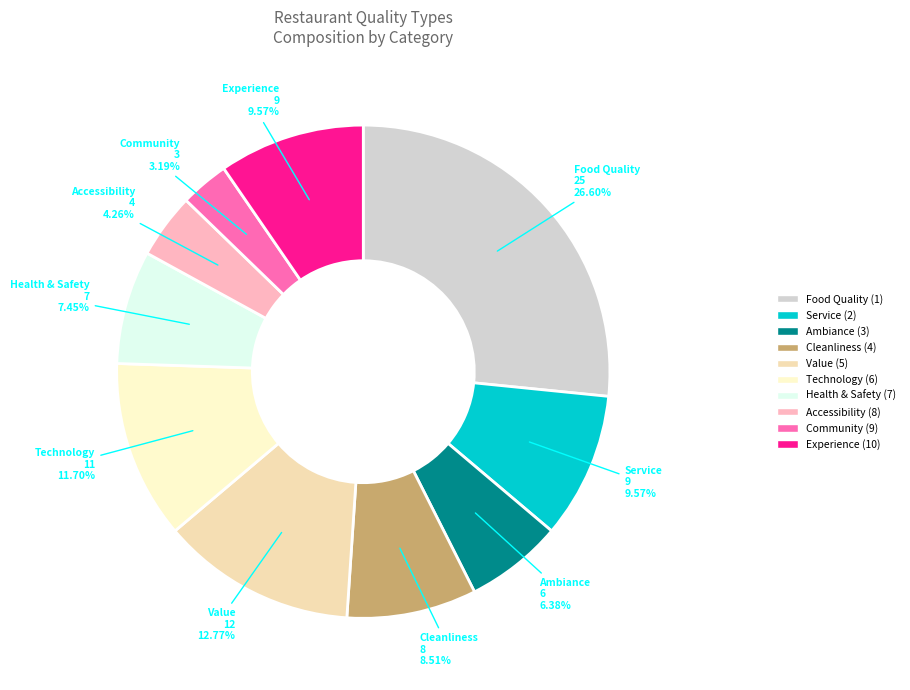

What is the ratio of the value at Accessibility to the value at Experience?

0.4